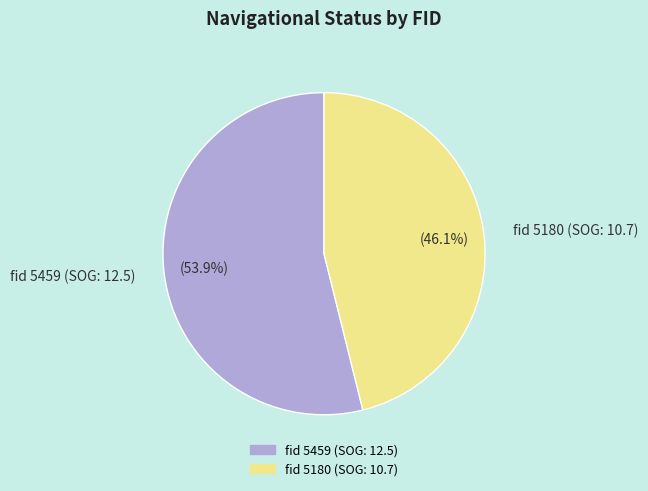

What is the majority slice?

fid 5459 (SOG: 12.5)